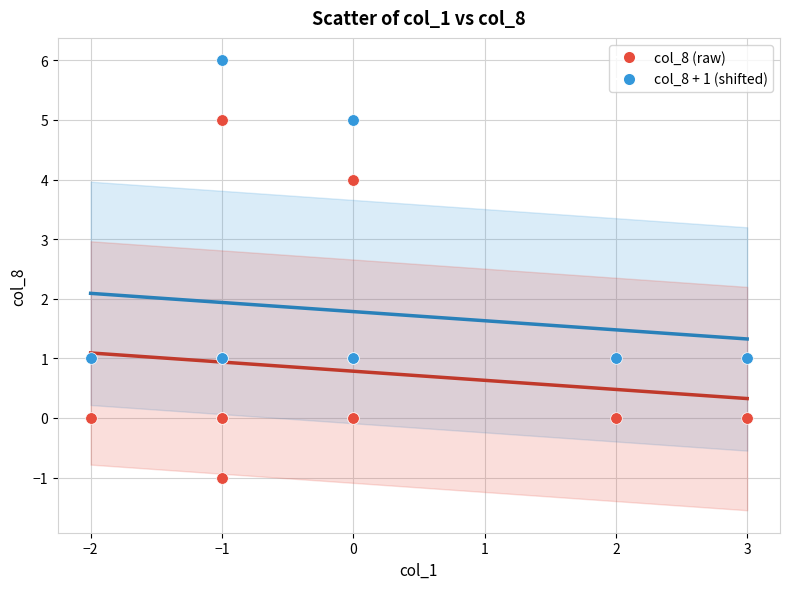

What are all the series names shown in the legend?

col_8 (raw), col_8 + 1 (shifted)